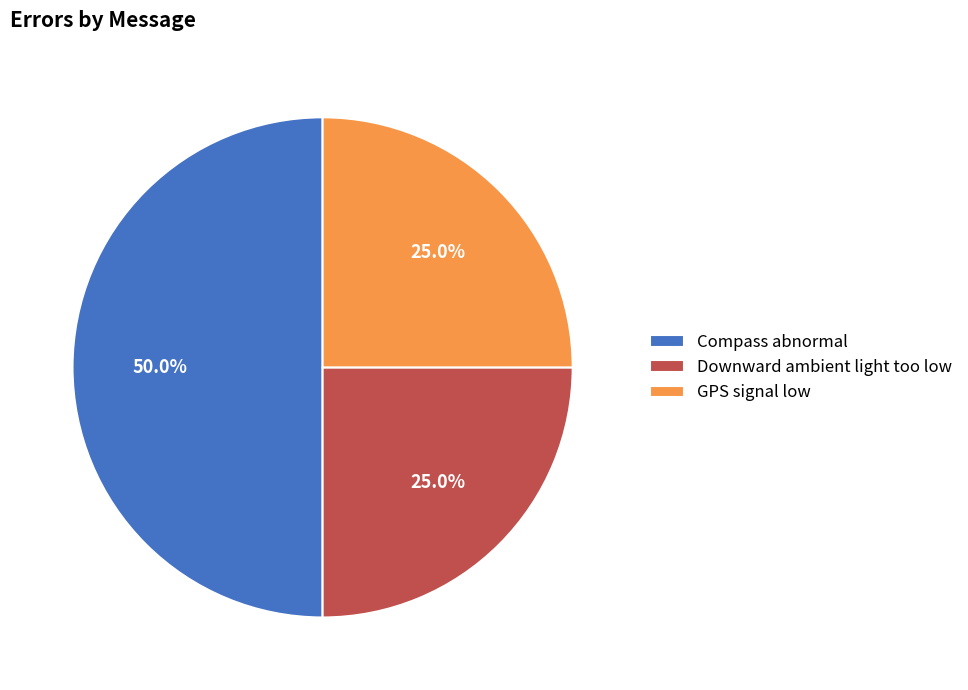

What portion of the pie excludes GPS signal low?

75.0%